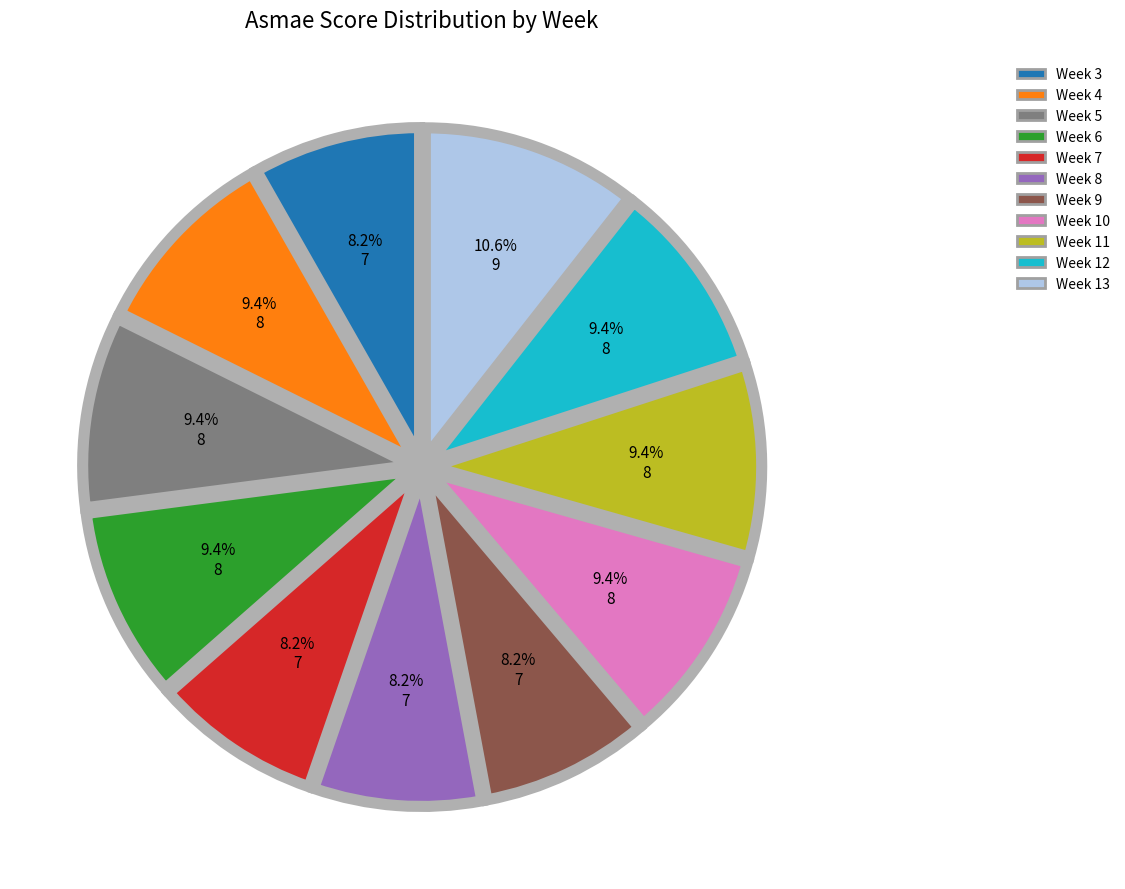

Does any single category account for the majority?

No